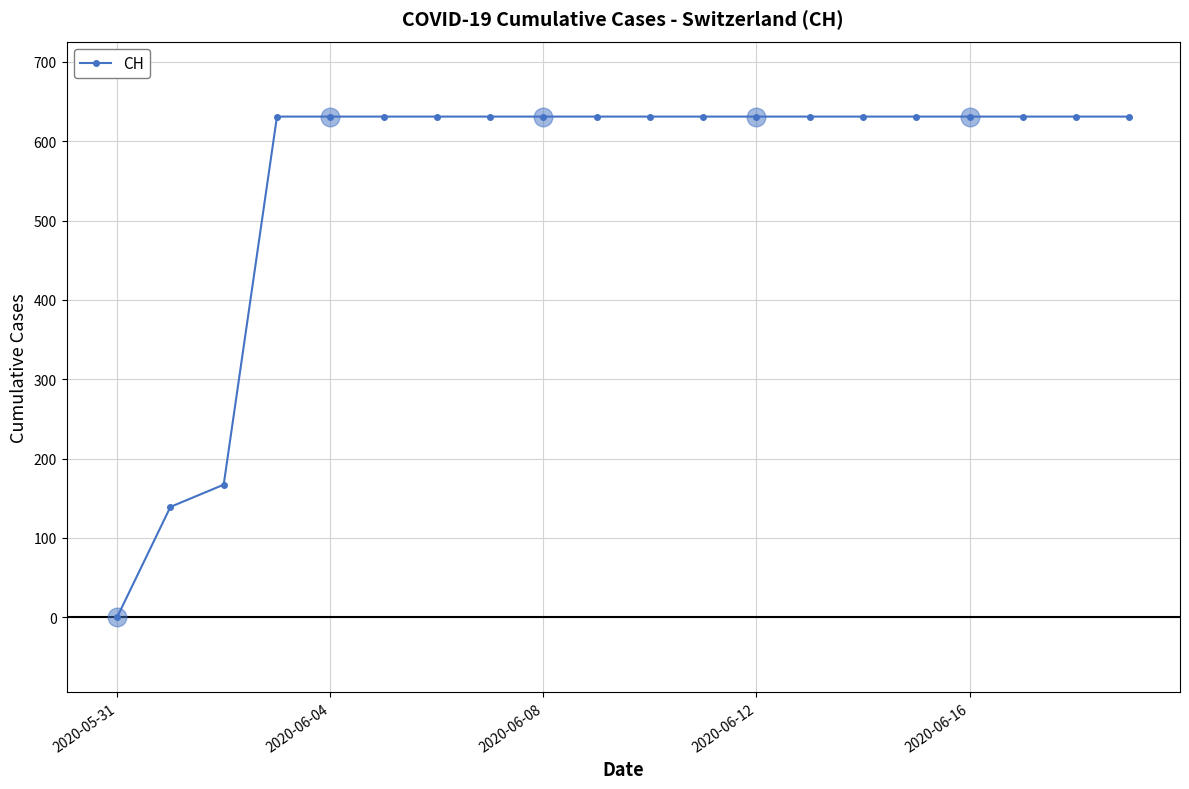

What is the maximum value shown in the chart?

631